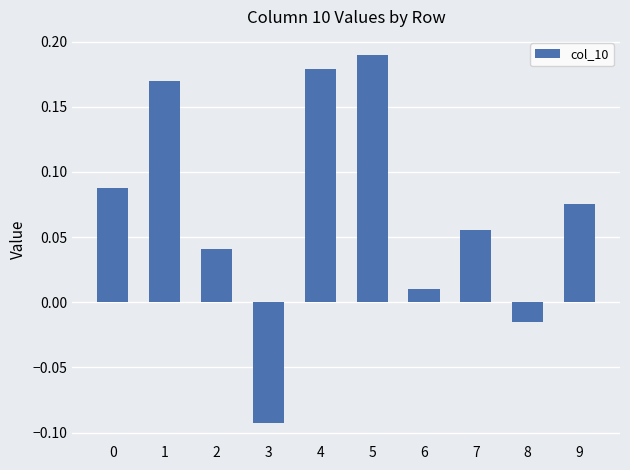

Which label corresponds to the largest value in the chart?

5